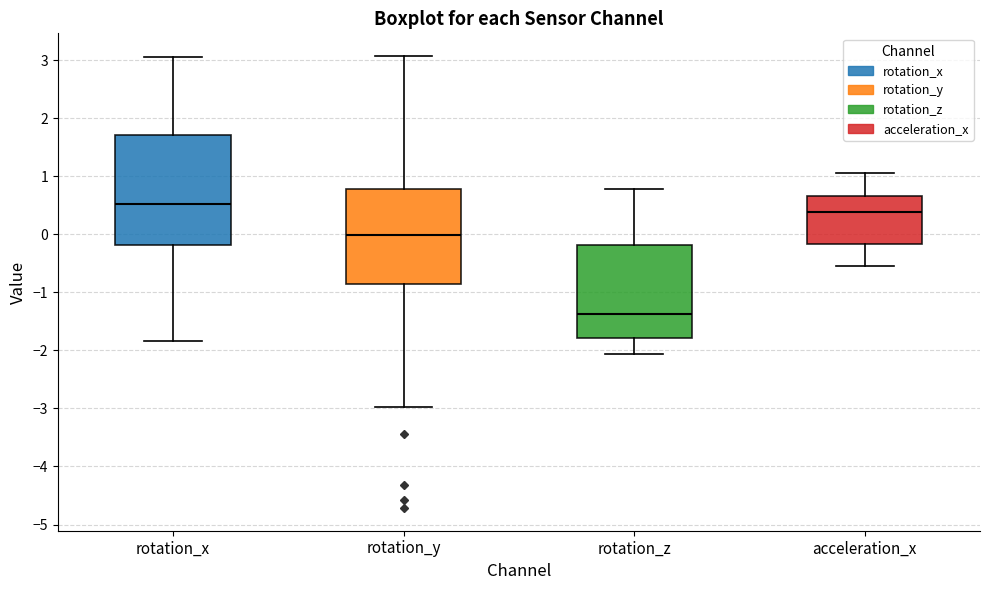

Where does the median line of the box for rotation_y sit on the y-axis? The values are not printed on the chart, so give them approximately, as read against the axis.

0.0